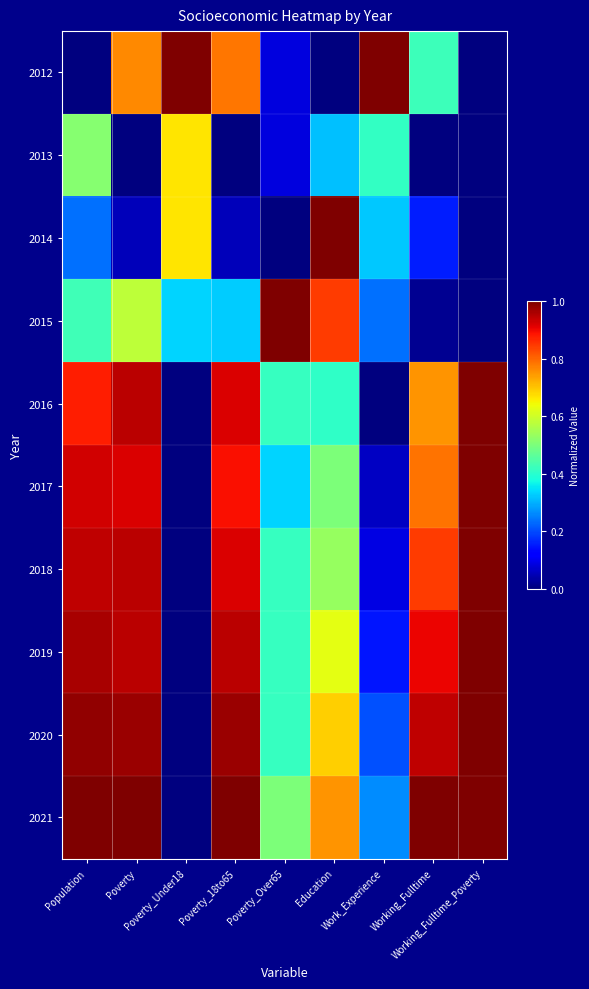

Which has a higher value, Poverty_18to65 or Poverty?

Poverty_18to65